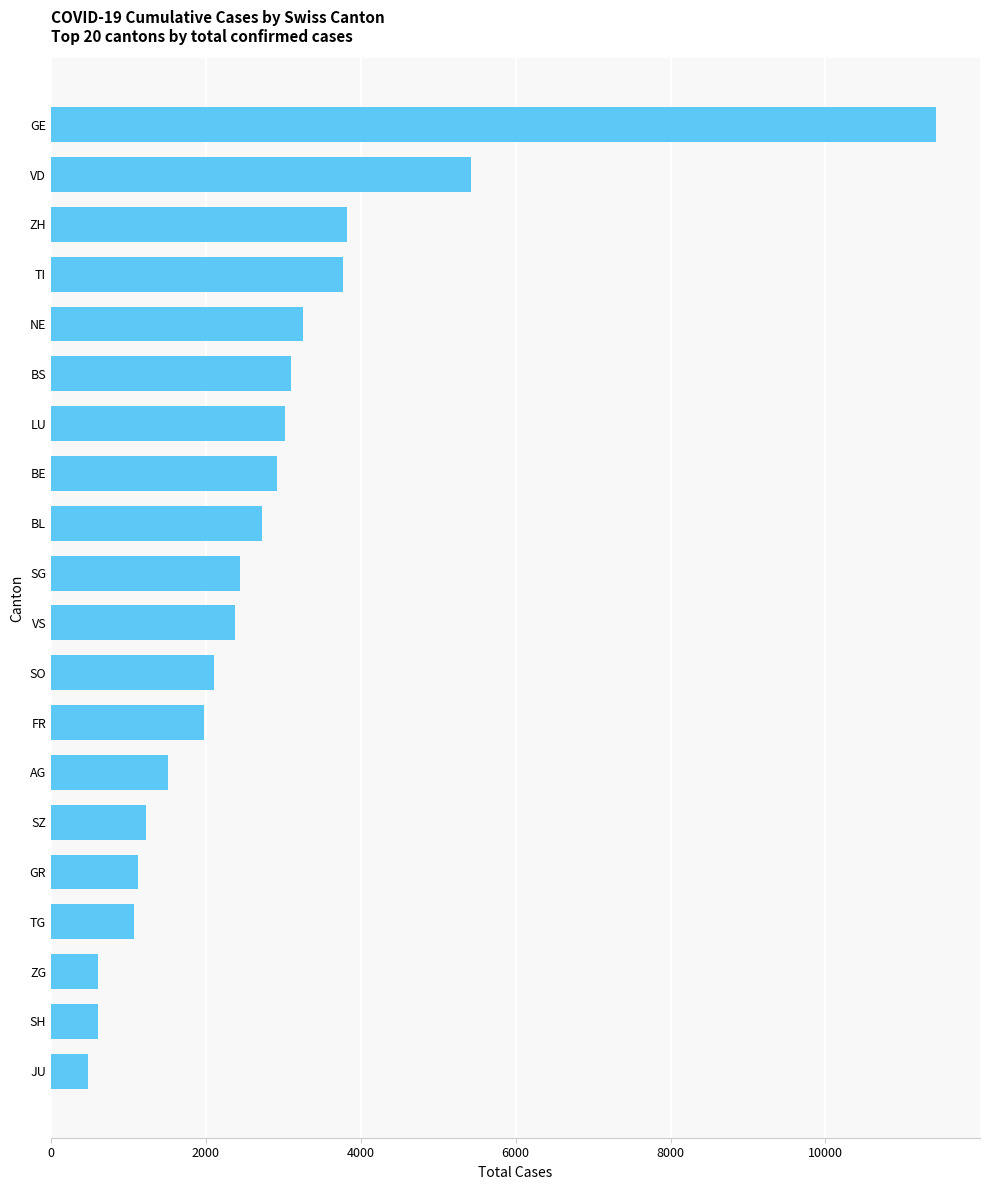

Which label corresponds to the largest value in the chart?

GE